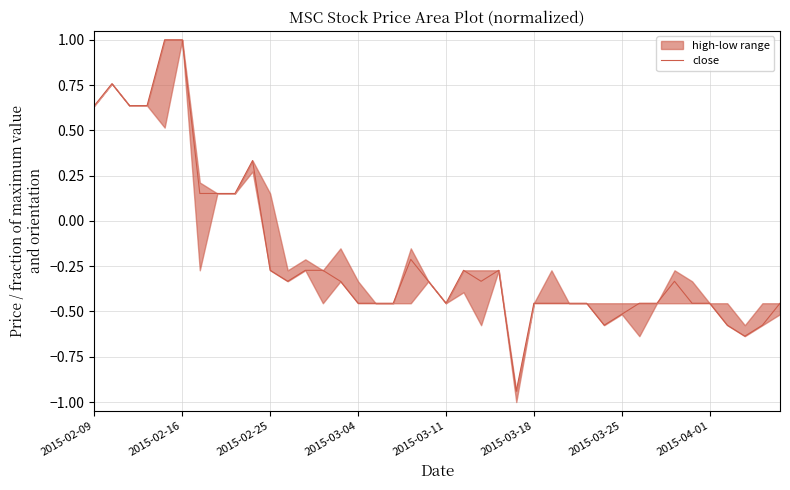

How many positive values are there?

10